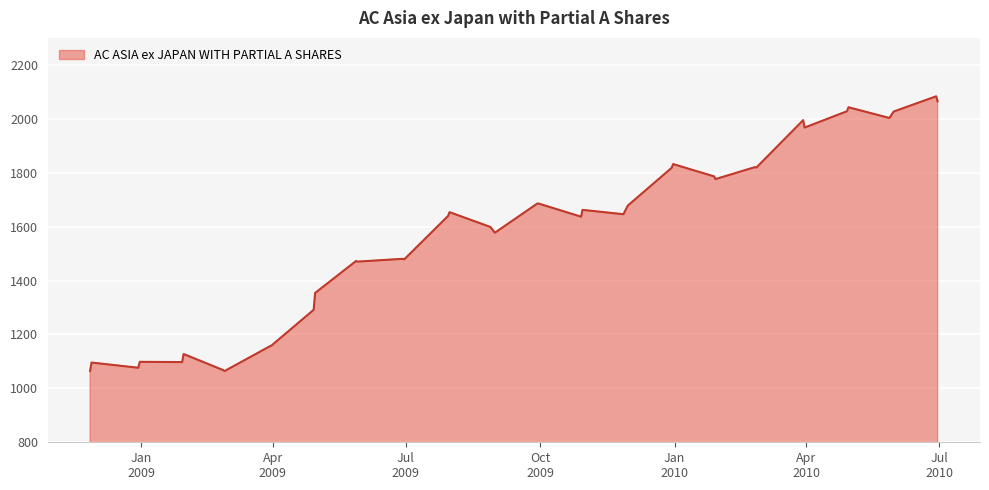

What is the difference between the maximum and minimum values?

1019.1